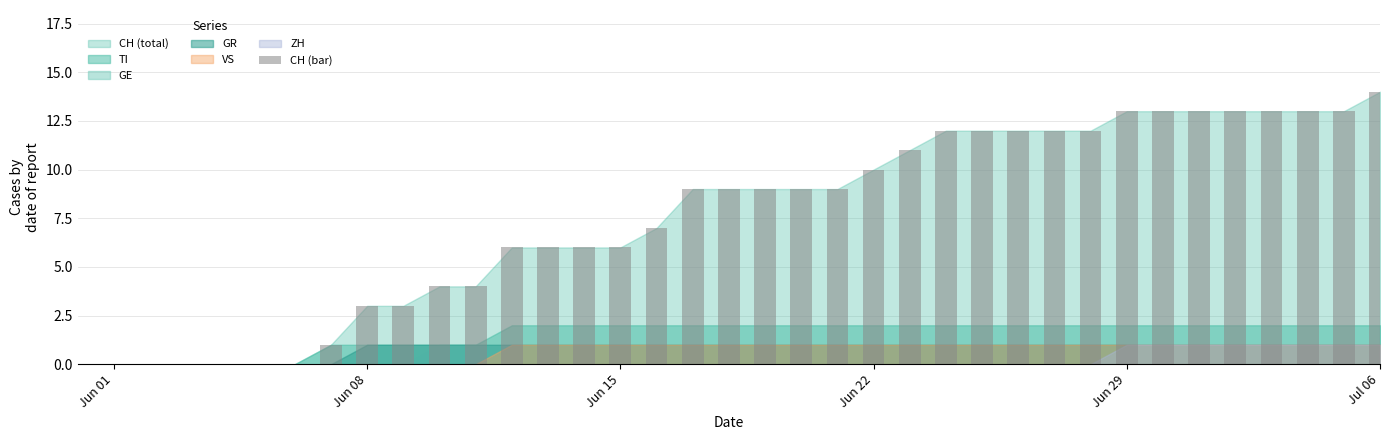

What is the greatest value displayed?

14